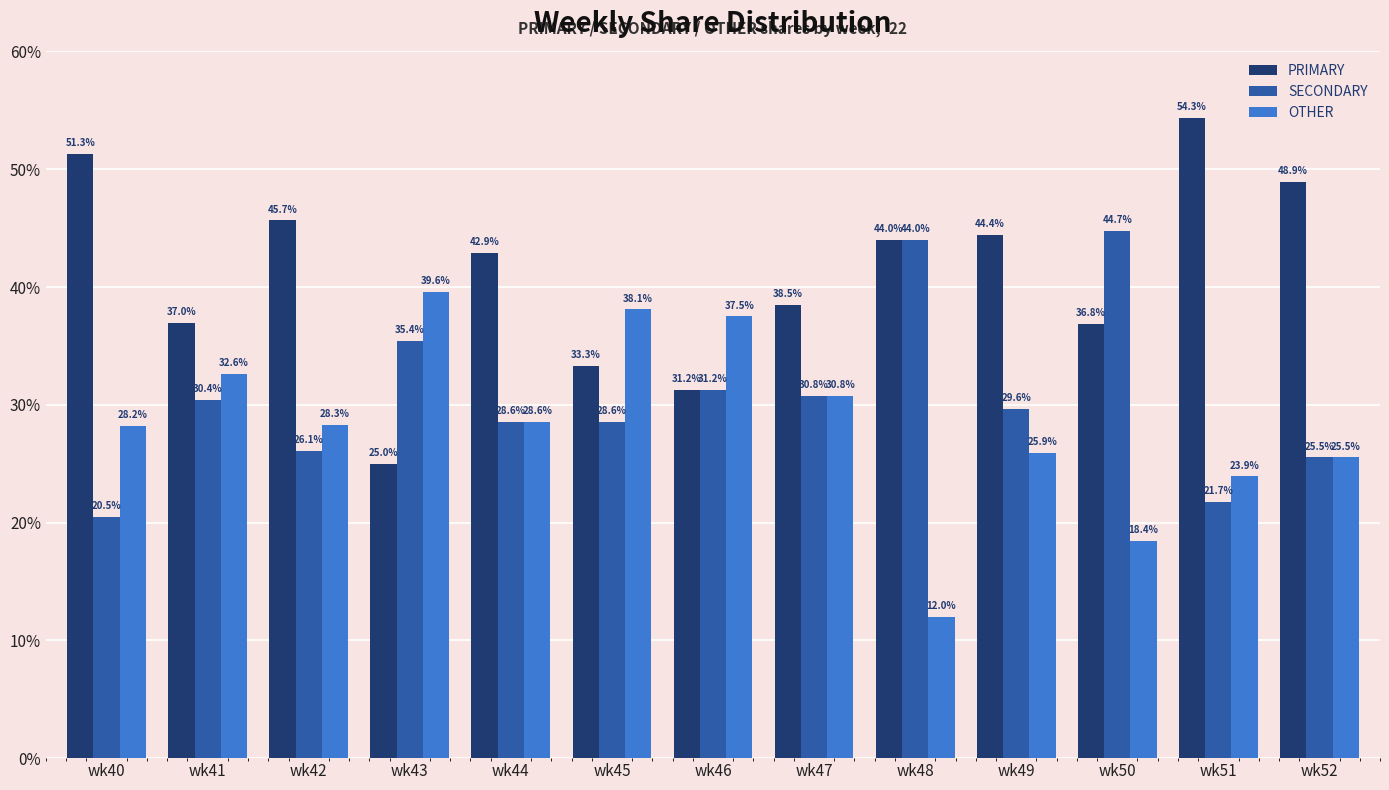

What is the value of the PRIMARY bar at the 6th from the left?

33.3